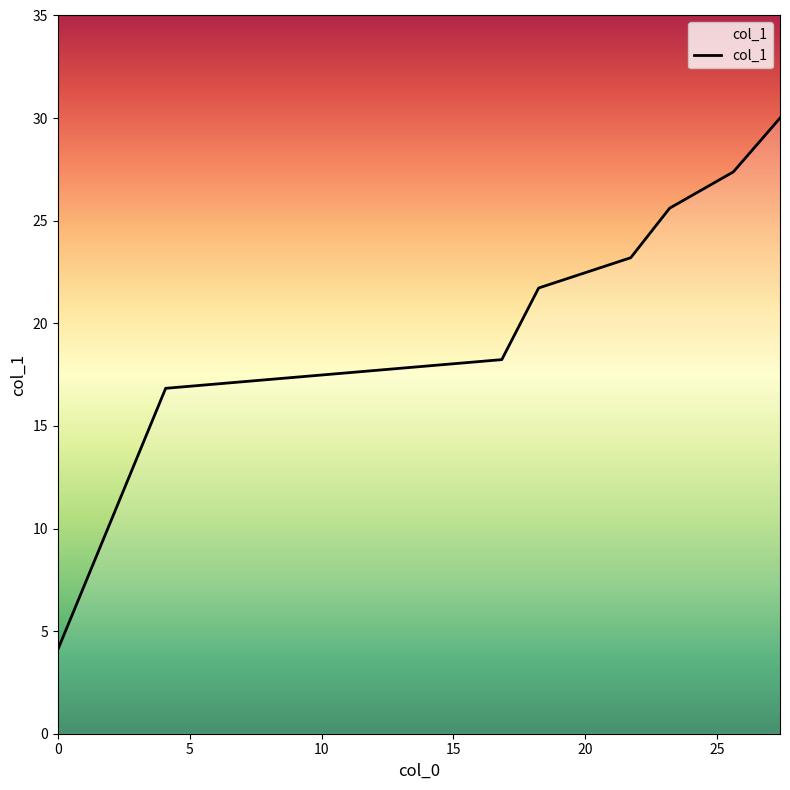

What is the difference between the maximum and minimum values?

25.9